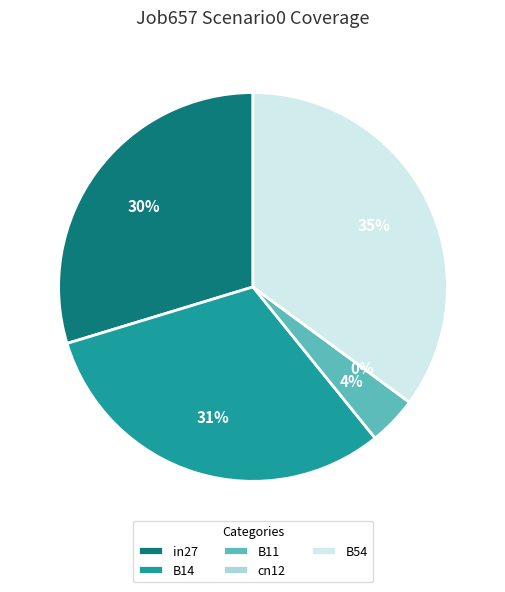

What percentage is the B14 slice, to the nearest percent?

31%